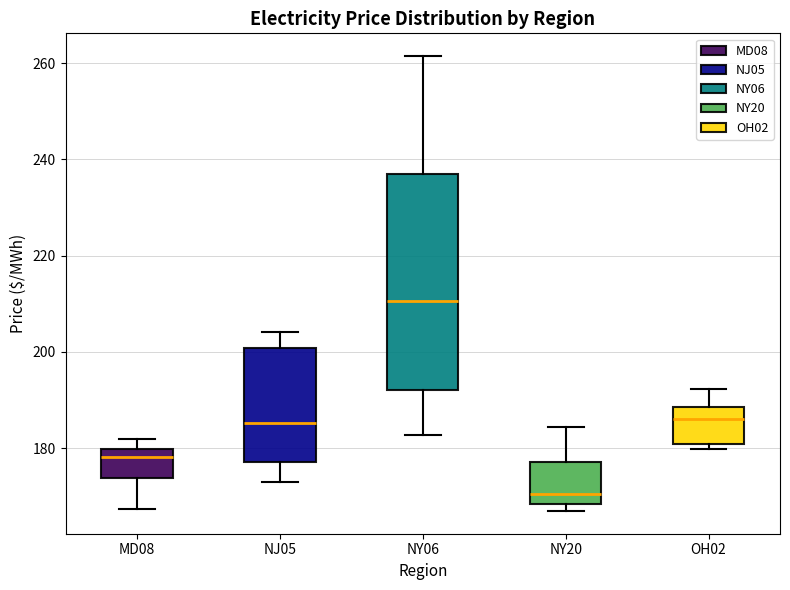

Where does the median line of the box for NY20 sit on the y-axis? The values are not printed on the chart, so give them approximately, as read against the axis.

170